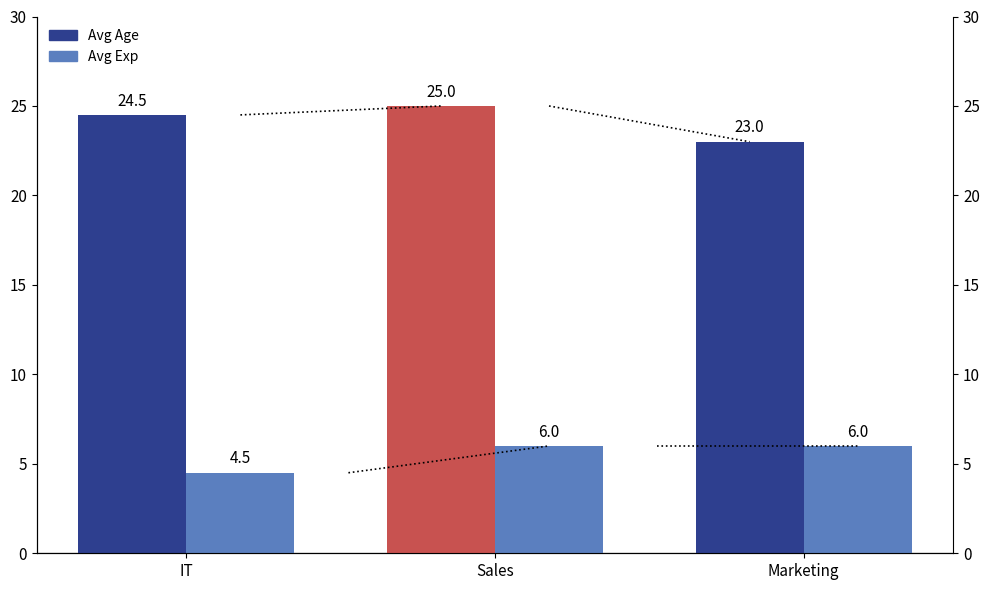

How many data points in Avg Age are less than 24?

1